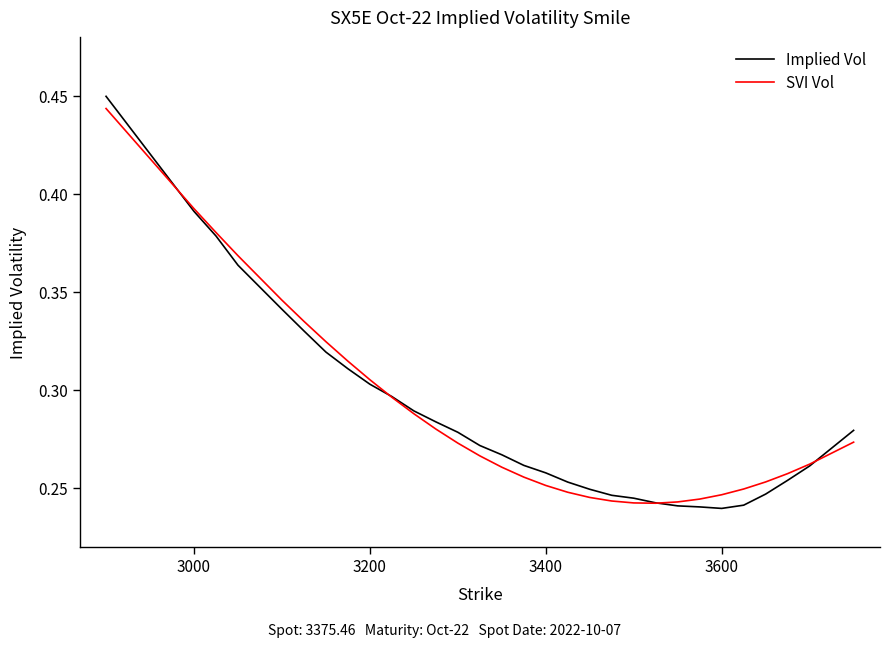

Which series has the largest range (max minus min)?

Implied Vol